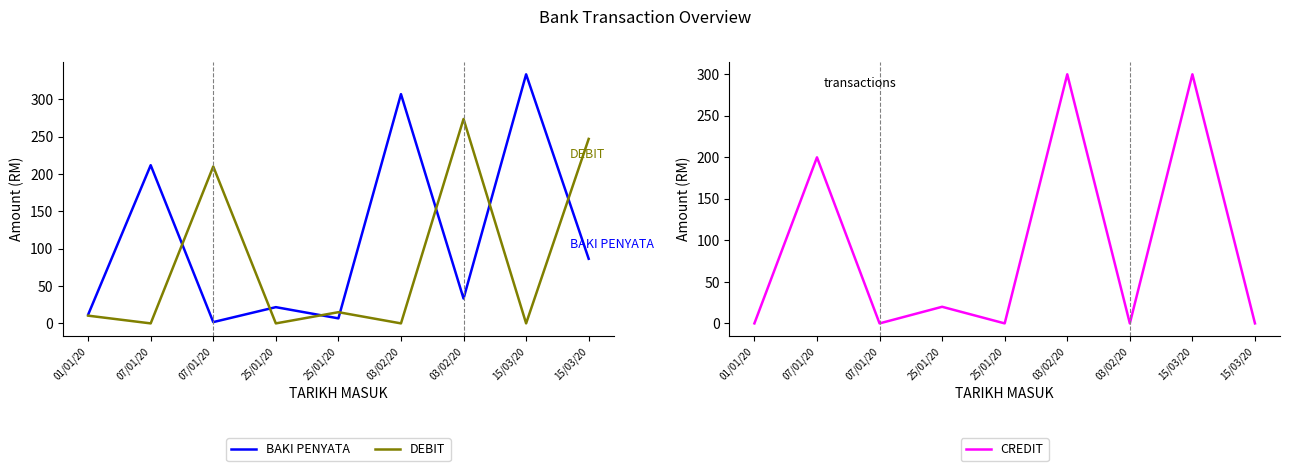

What is the value of the CREDIT point at the 6th from the left?

300.0